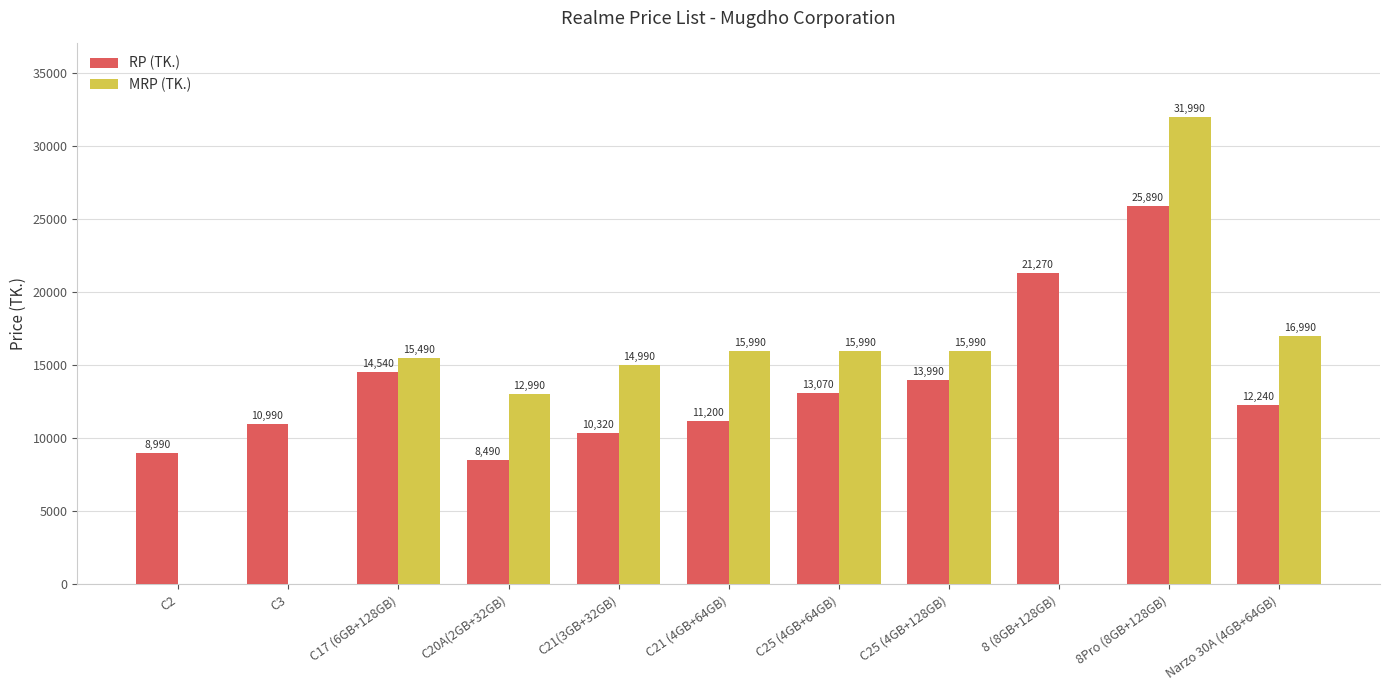

At which label is RP (TK.) closest to 17190?

C17 (6GB+128GB)